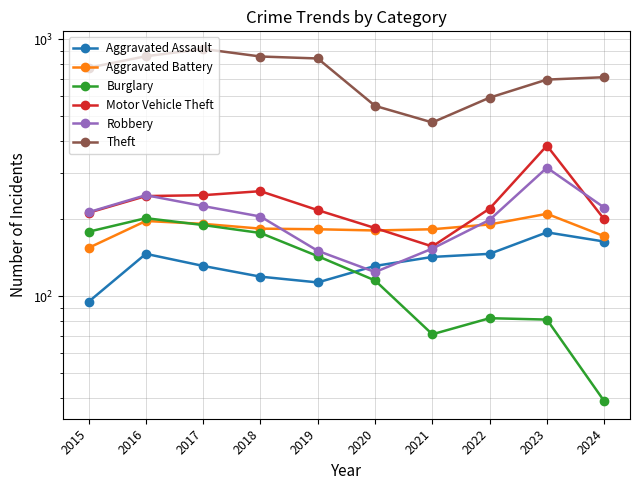

Which category has the highest value across all series?

2017